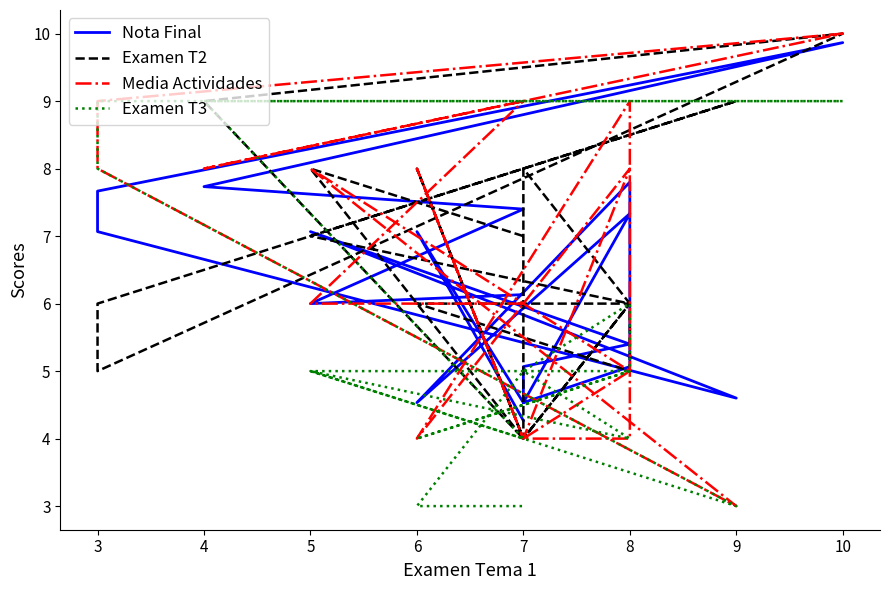

Between which two adjacent categories do Examen T3 and Media Actividades first intersect?

7 and 4